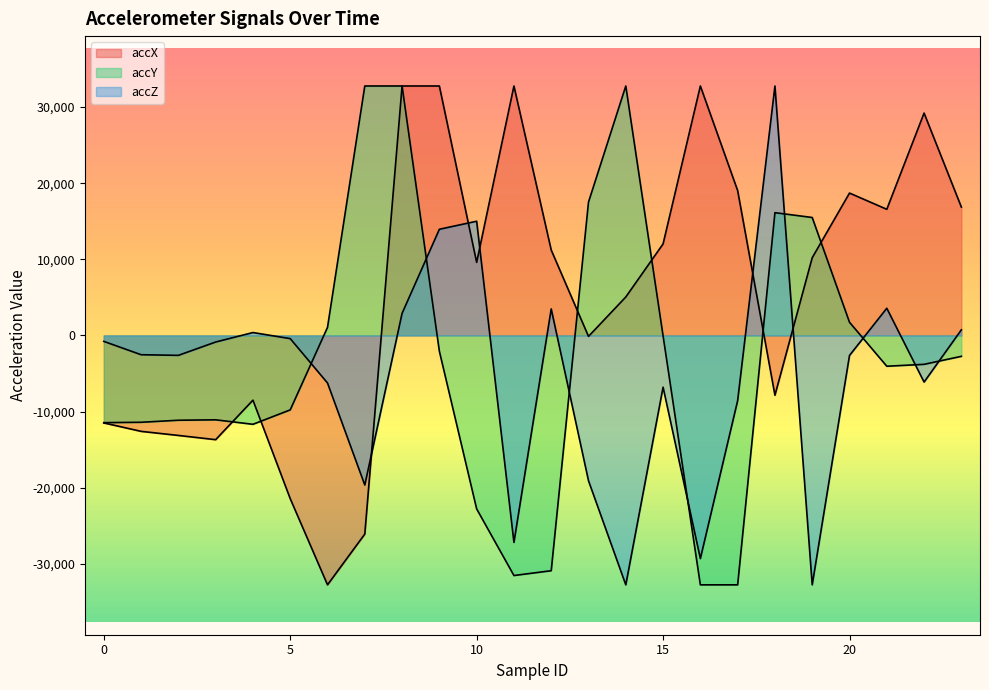

Which category has the lowest value across all series?

6